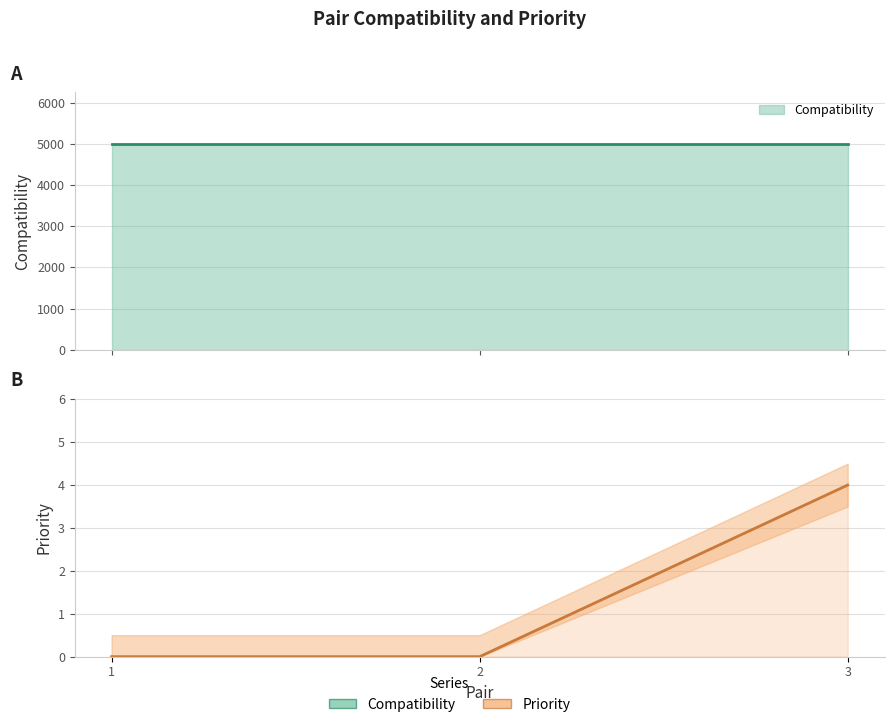

List the labels in order of value, smallest first.

1, 2, 3